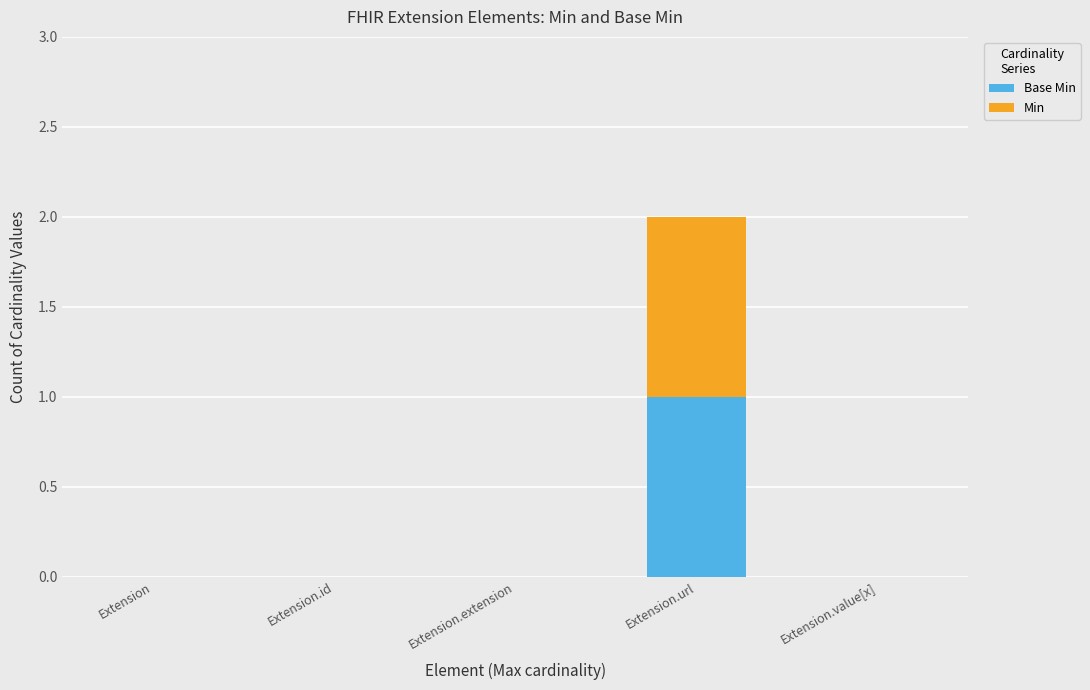

At which category is the sum across all series the highest?

Extension.url